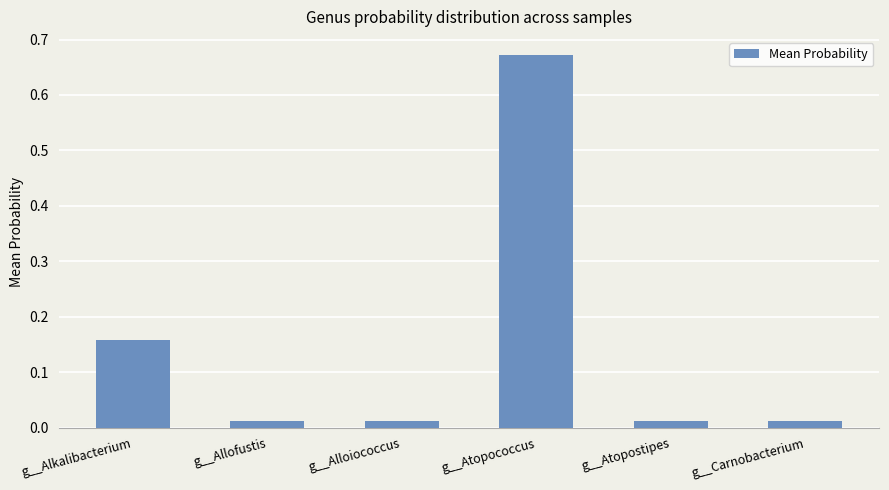

Which has a higher value, g__Alloiococcus or g__Atopococcus?

g__Atopococcus